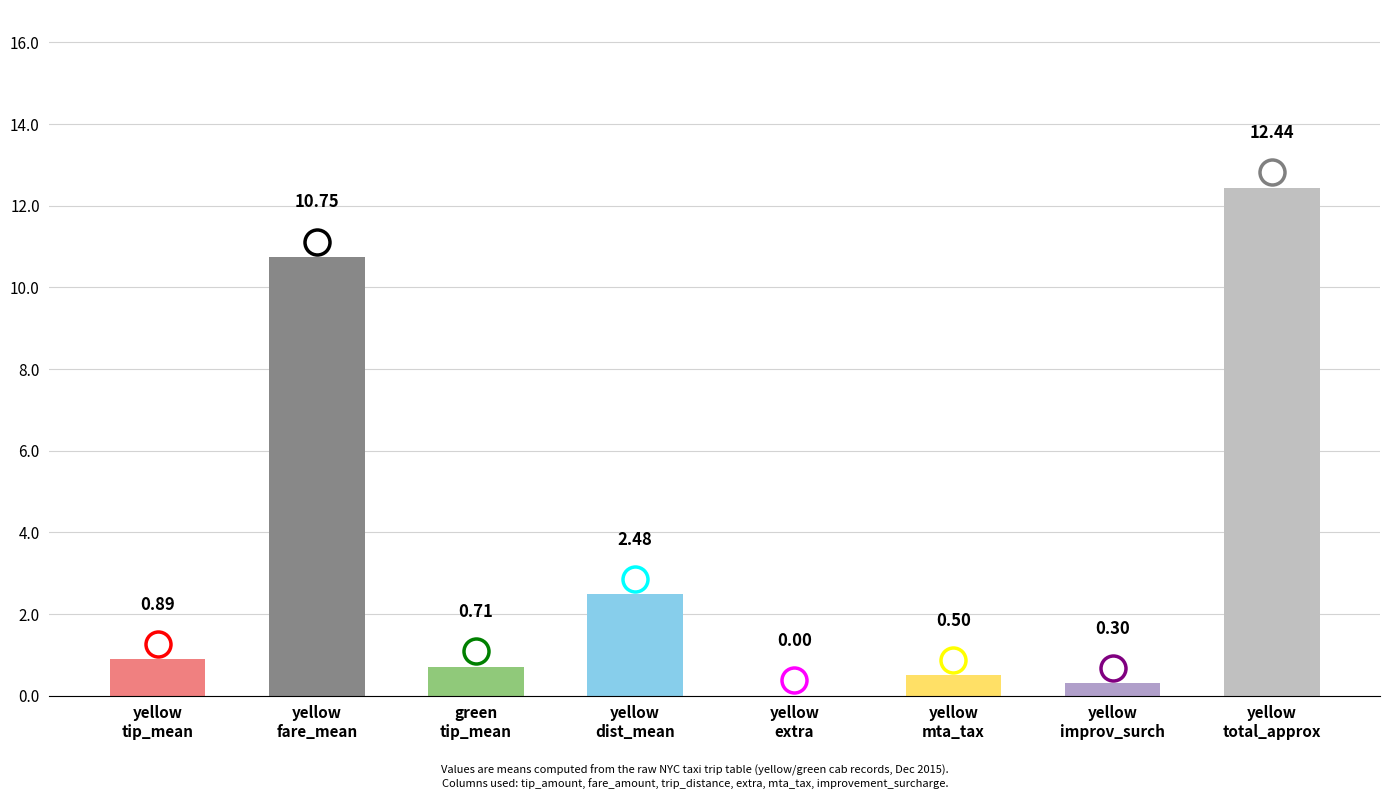

What is the sum of all values?

28.1